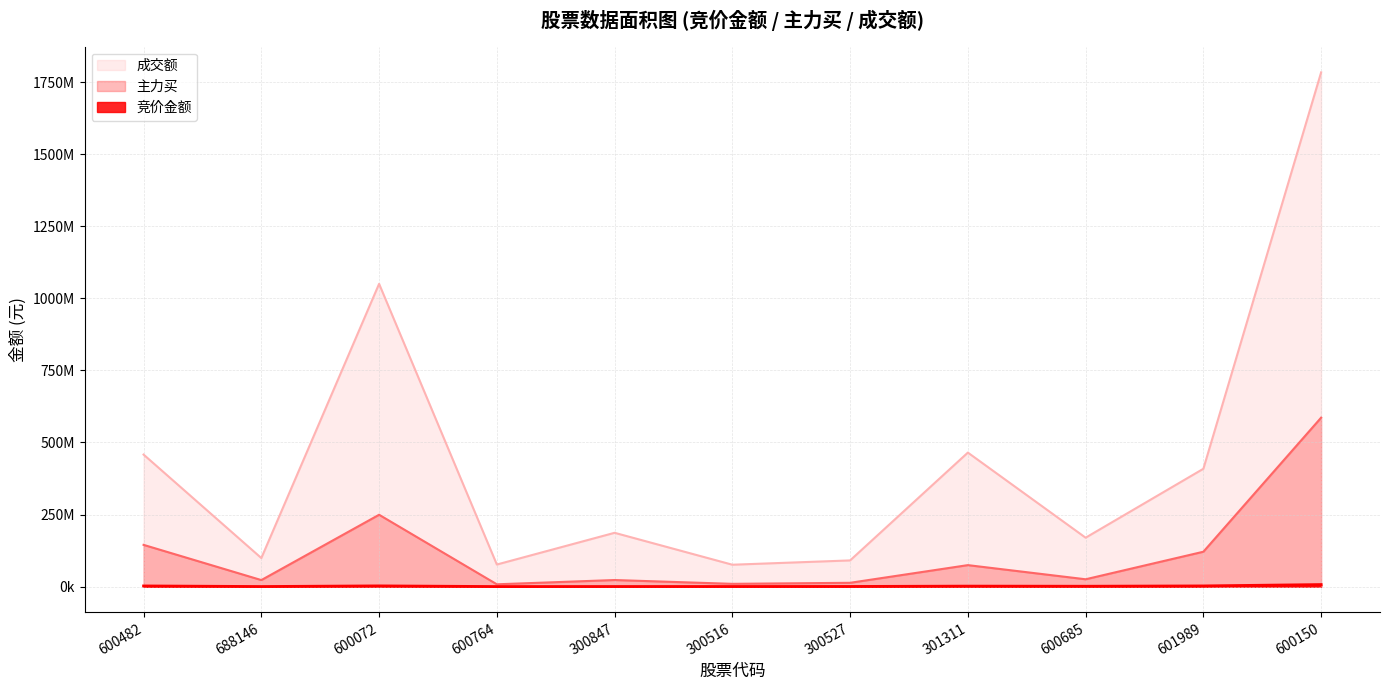

What is the difference between the highest and lowest values at 300516?

75562600